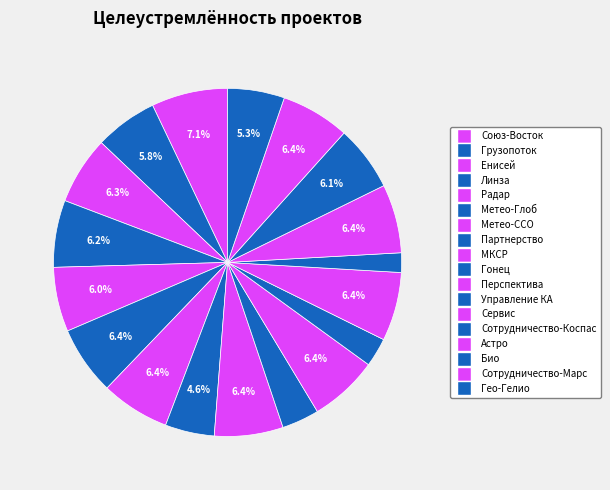

How many slices are in this pie chart?

18